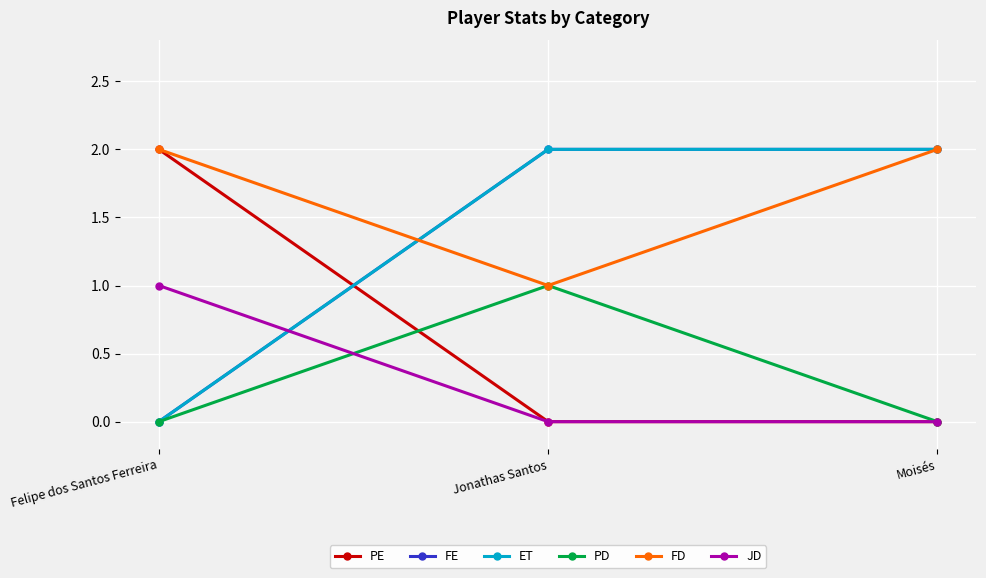

Is this an area chart (filled region under the line)?

No